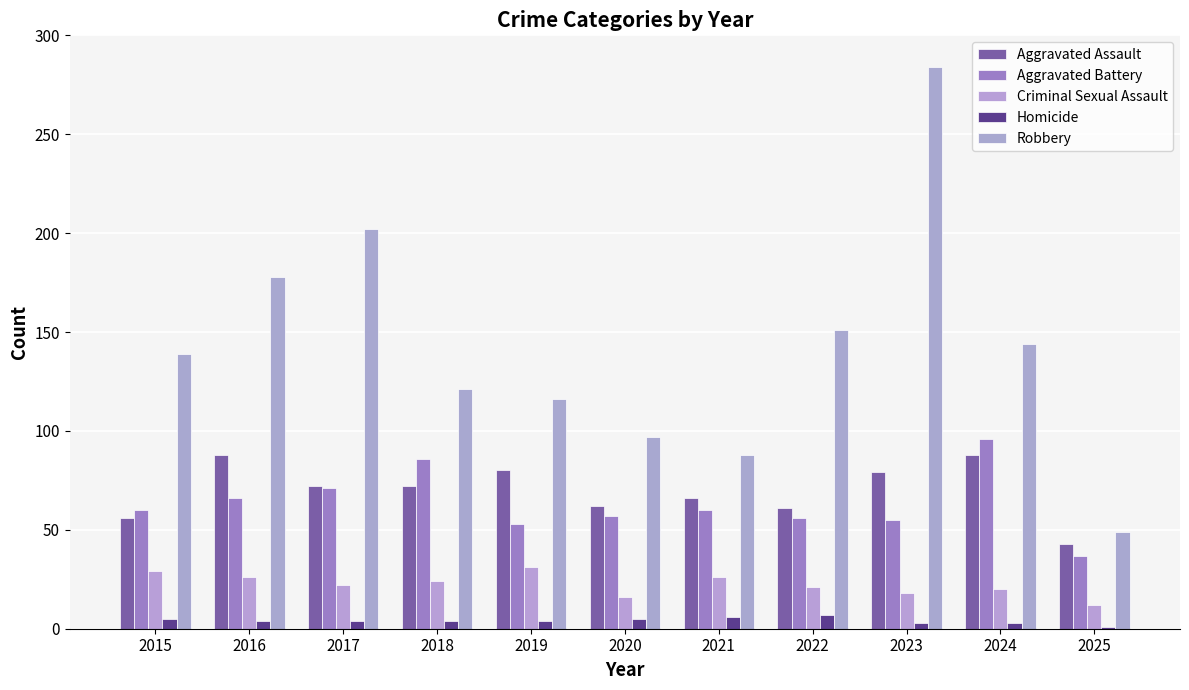

Read the Criminal Sexual Assault value at 2019.

31